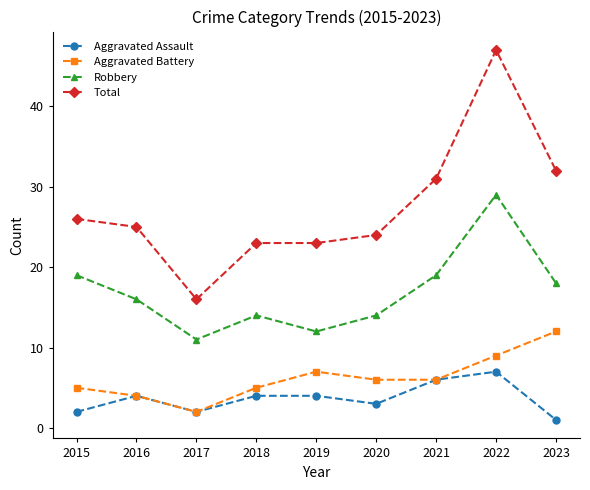

What is the difference between the maximum and minimum values in the Aggravated Assault series?

6